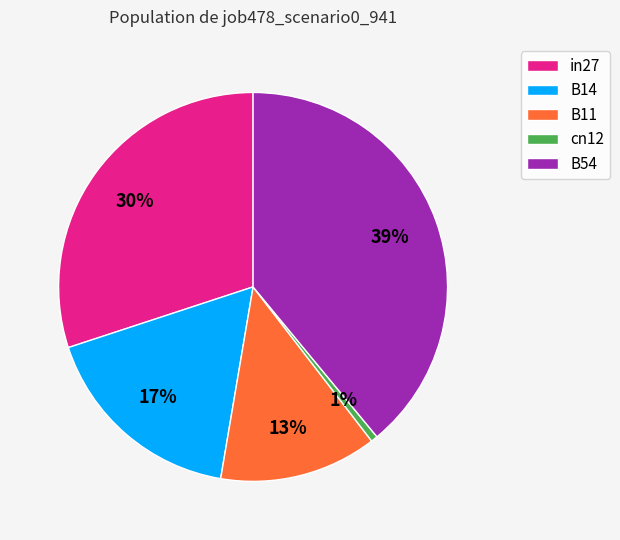

Combined, do B54 and B14 account for over 50%?

Yes